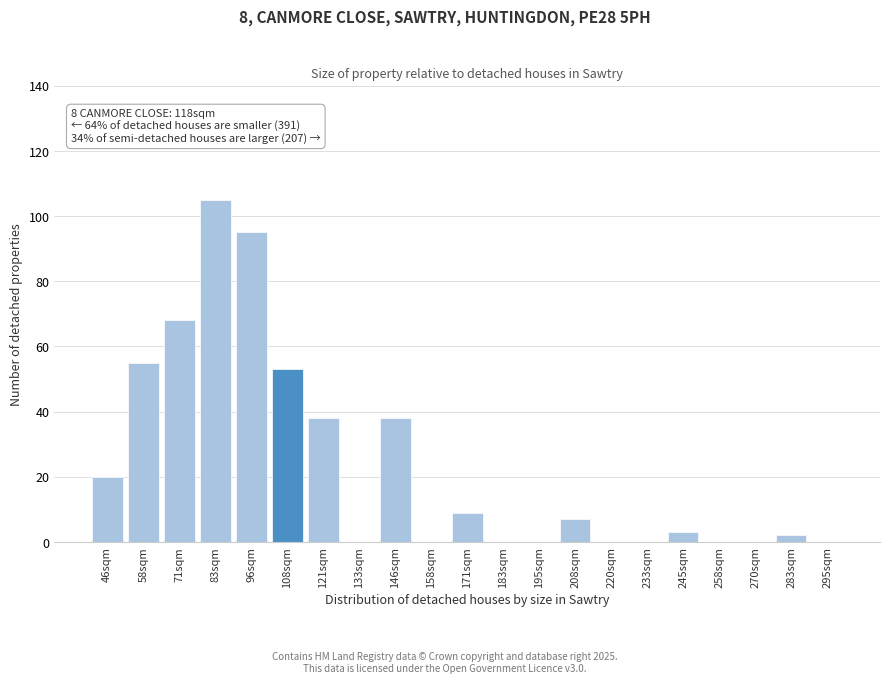

Reading right to left, extract all data points from this chart.

295sqm=0	283sqm=2	270sqm=0	258sqm=0	245sqm=3	233sqm=0	220sqm=0	208sqm=7	195sqm=0	183sqm=0	171sqm=9	158sqm=0	146sqm=38	133sqm=0	121sqm=38	108sqm=53	96sqm=95	83sqm=105	71sqm=68	58sqm=55	46sqm=20